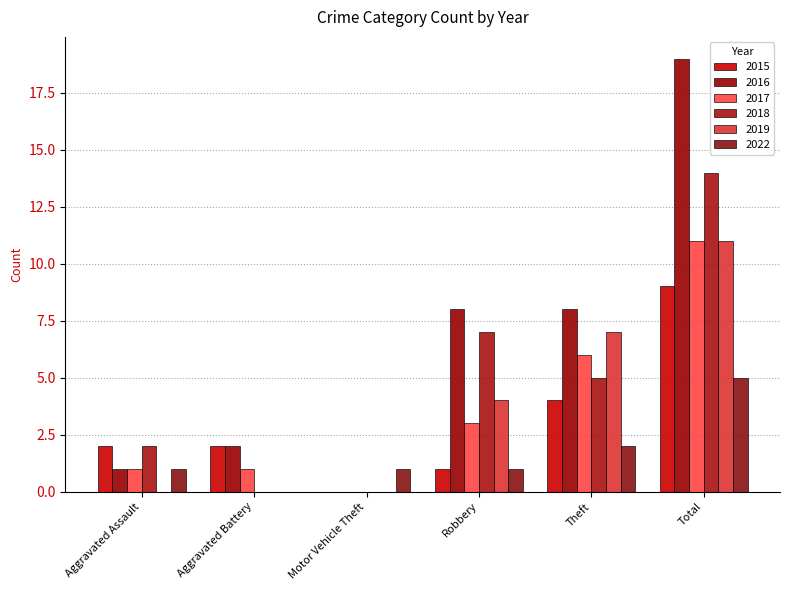

What is the difference between the highest and lowest values at Total?

14